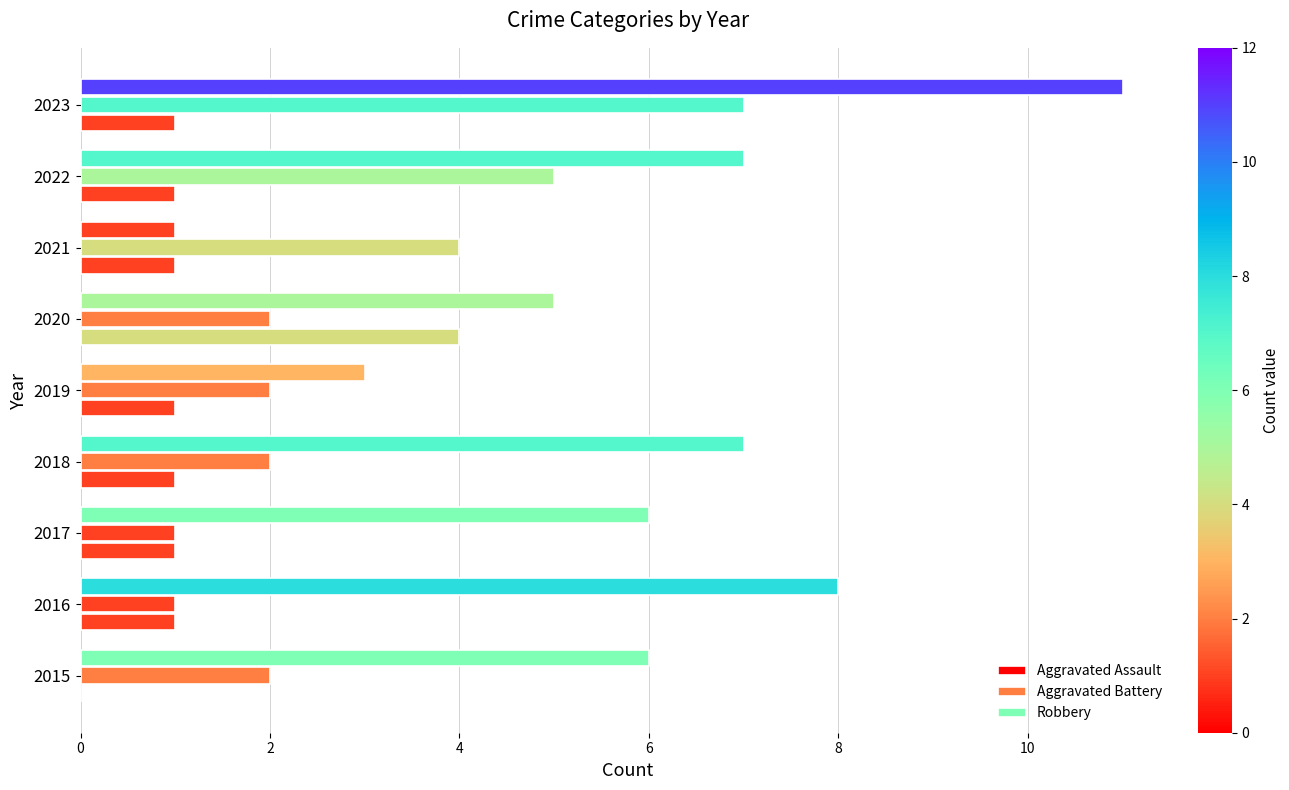

What is the difference between the maximum and second lowest values in the Robbery series?

8